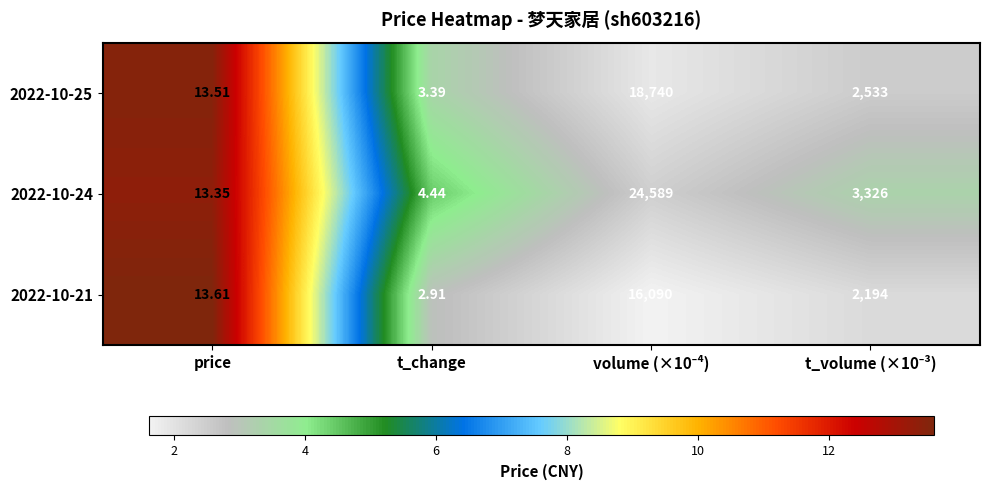

Is the value of 2022-10-24 at t_change greater than the value of 2022-10-25 at t_change?

Yes